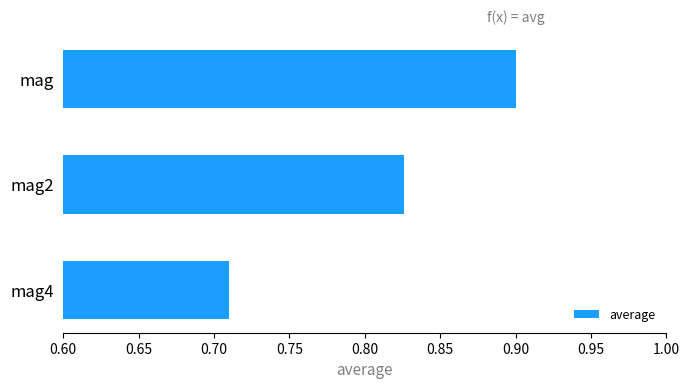

What position from the bottom is mag4?

1